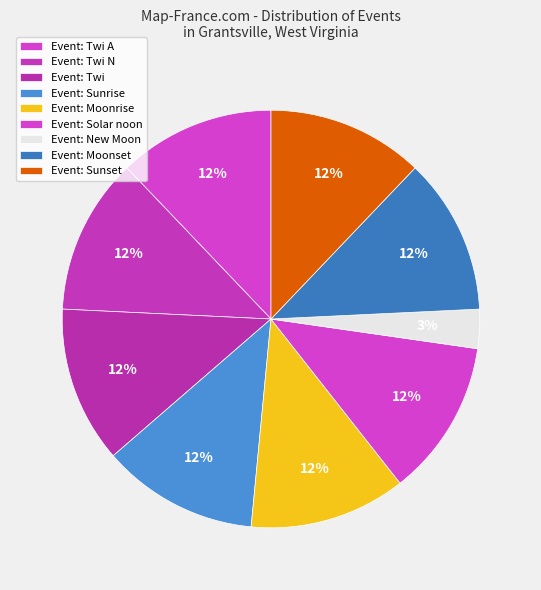

How many segments does this pie chart have?

9